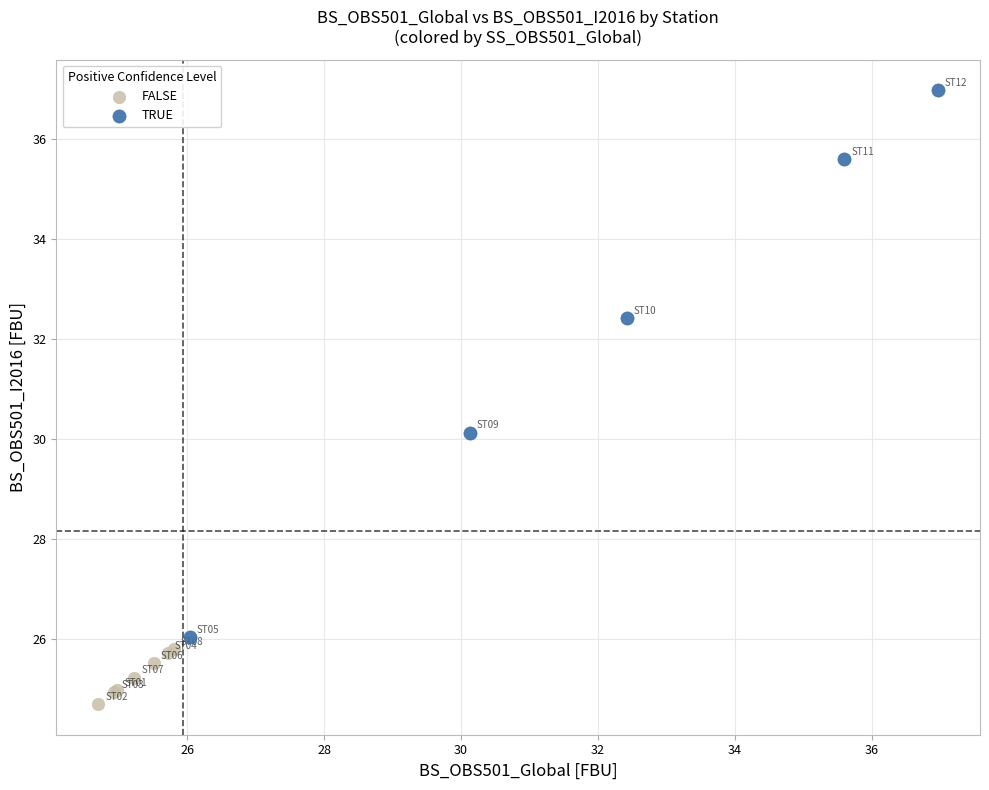

Which series contains the lowest Y value?

FALSE